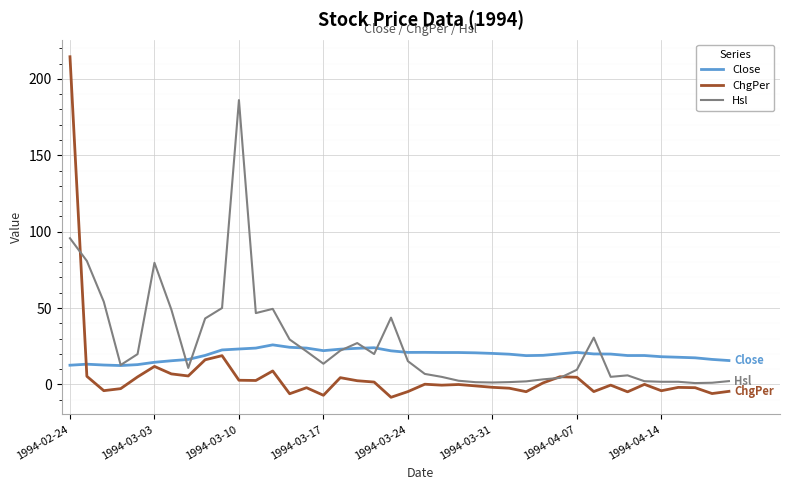

List the series in order of their peak value, highest first.

ChgPer, Hsl, Close